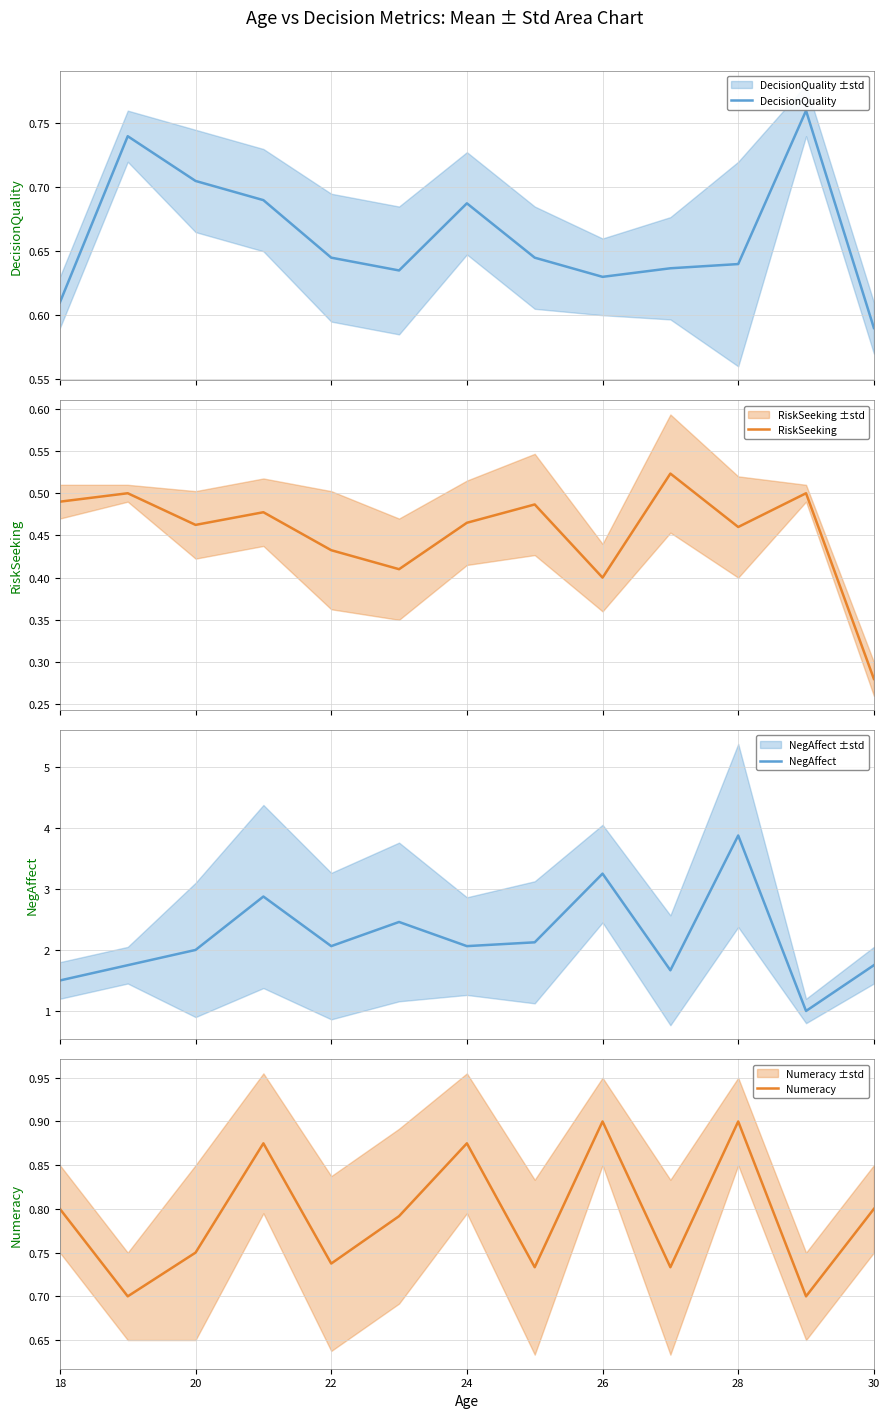

True or false: DecisionQuality and RiskSeeking intersect in this chart.

False